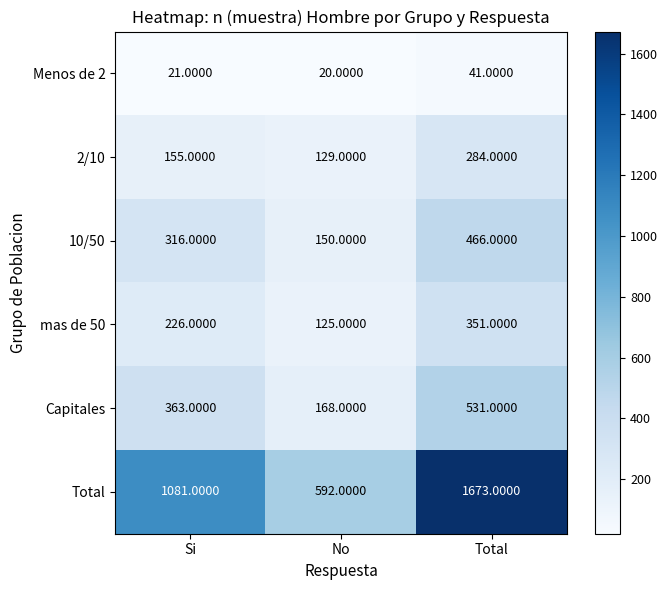

How many data points in Capitales are less than 363?

1